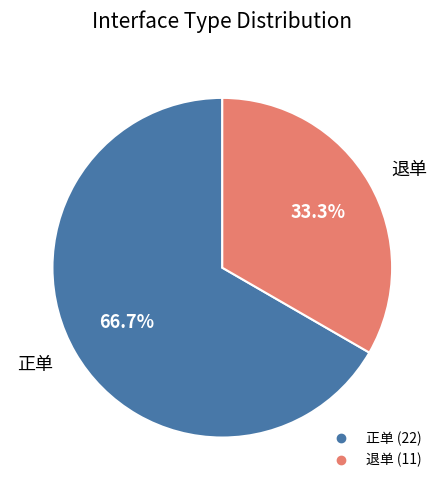

To the nearest percent, what is the combined percentage of 退单 and 正单?

100%